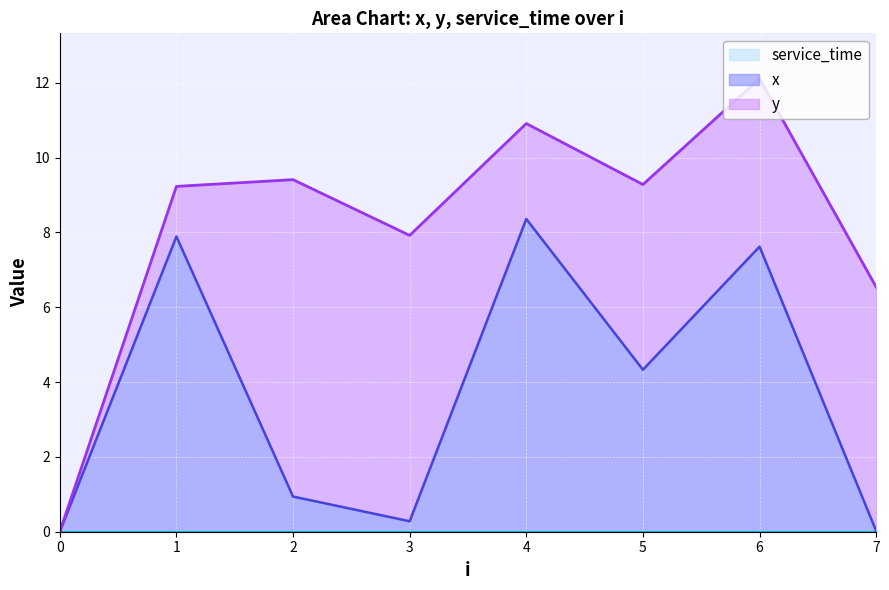

Which label corresponds to the largest value in the chart?

2